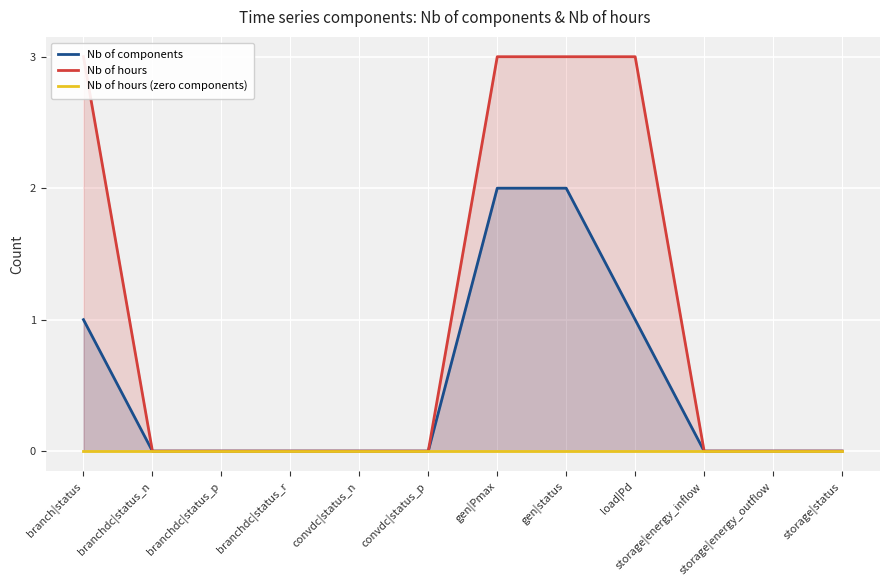

Is the value of Nb of hours at convdc|status_n greater than the value of Nb of components at branchdc|status_r?

No